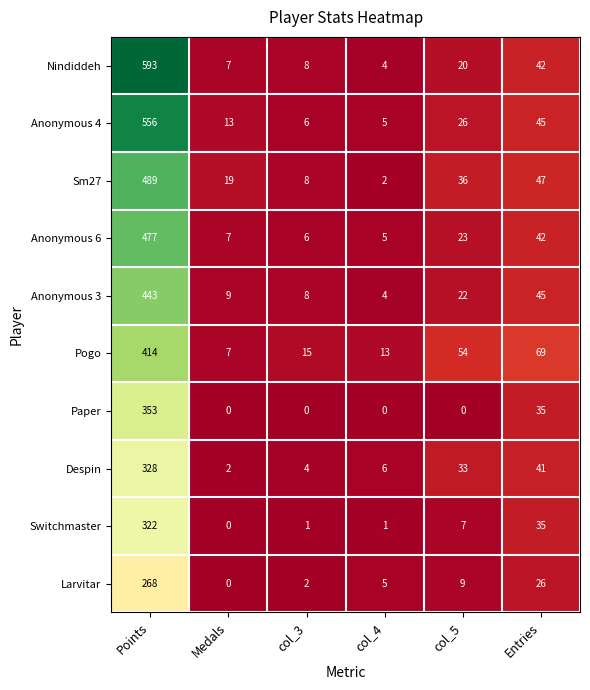

Where is Anonymous 6 nearest to the value 241?

Entries